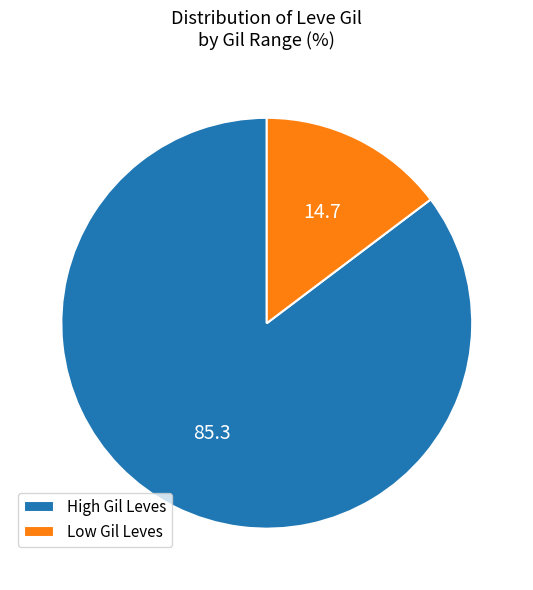

Which category has the biggest portion of the pie?

High Gil Leves